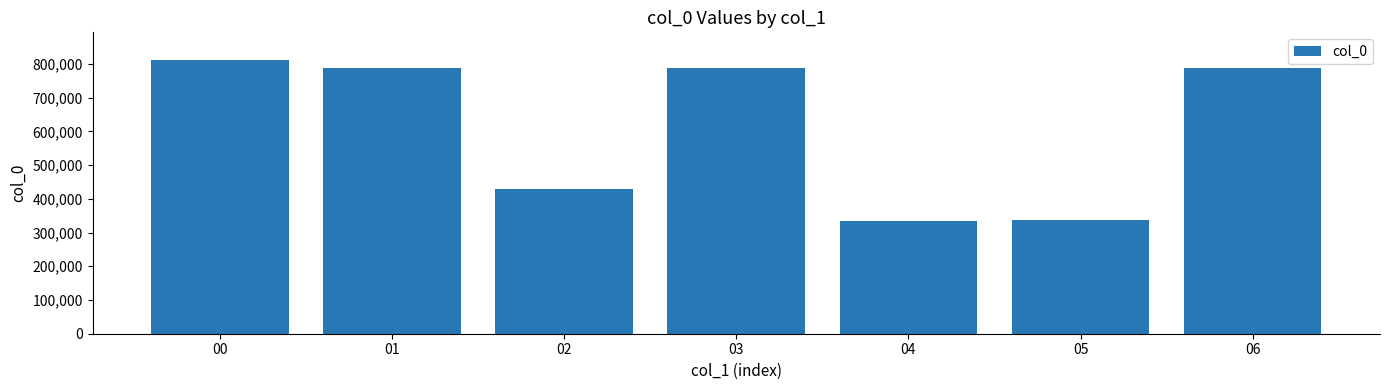

What is the ratio of the value at 02 to the value at 00?

0.5